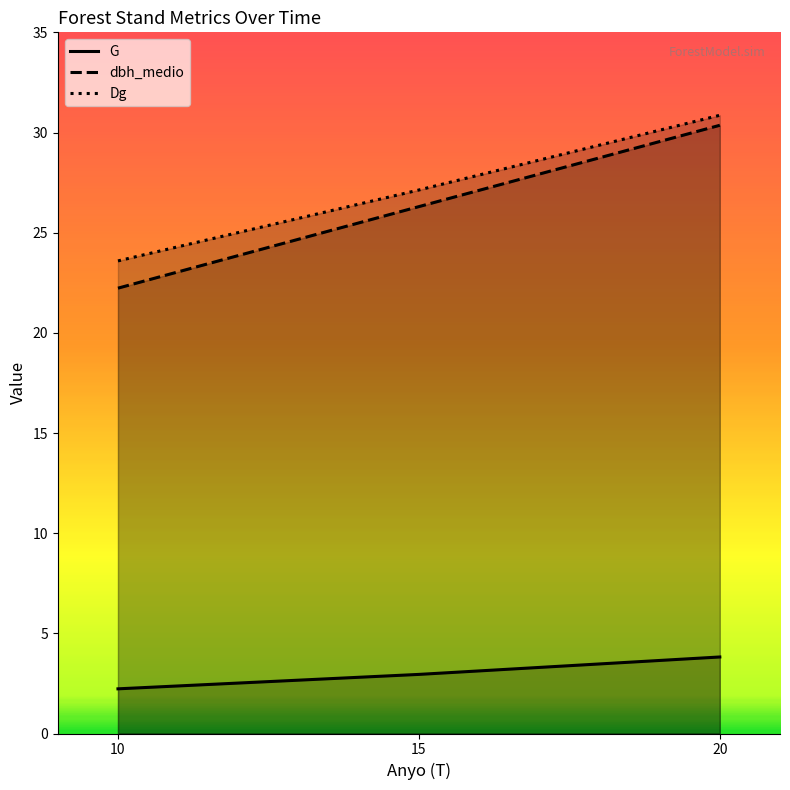

How many distinct data groups are displayed?

3